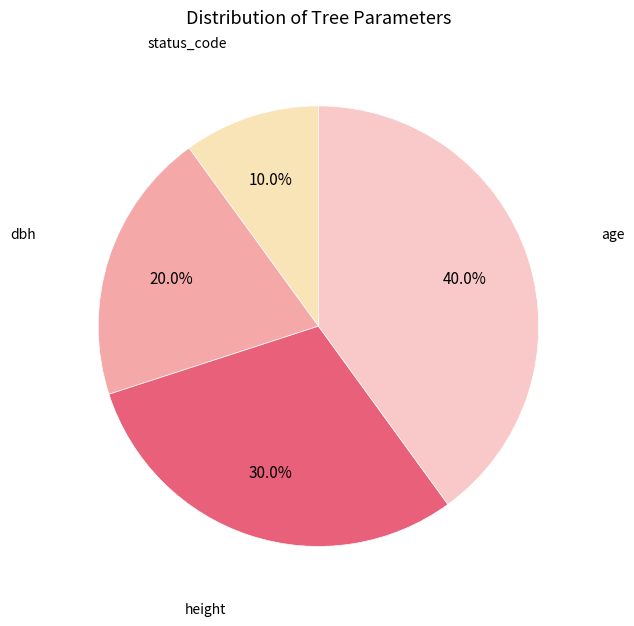

To the nearest percent, what portion does status_code represent?

10%